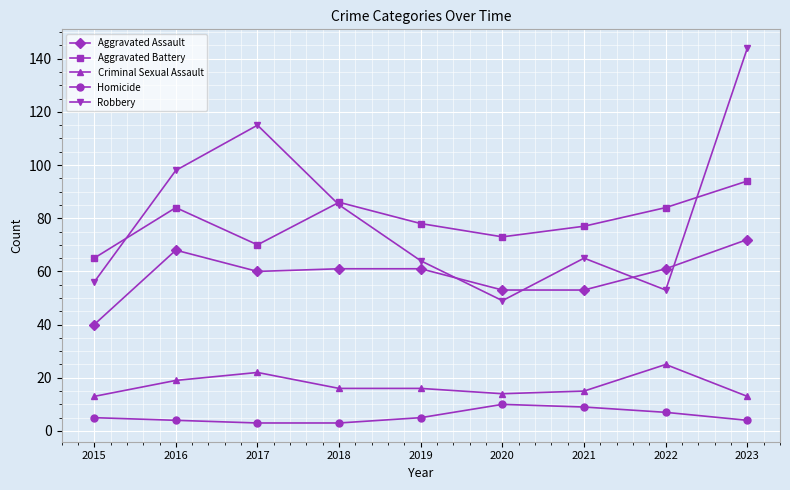

Reading left to right, transcribe all the data shown in this chart.

Aggravated Assault: 2015=40	2016=68	2017=60	2018=61	2019=61	2020=53	2021=53	2022=61	2023=72
Aggravated Battery: 2015=65	2016=84	2017=70	2018=86	2019=78	2020=73	2021=77	2022=84	2023=94
Criminal Sexual Assault: 2015=13	2016=19	2017=22	2018=16	2019=16	2020=14	2021=15	2022=25	2023=13
Homicide: 2015=5	2016=4	2017=3	2018=3	2019=5	2020=10	2021=9	2022=7	2023=4
Robbery: 2015=56	2016=98	2017=115	2018=85	2019=64	2020=49	2021=65	2022=53	2023=144